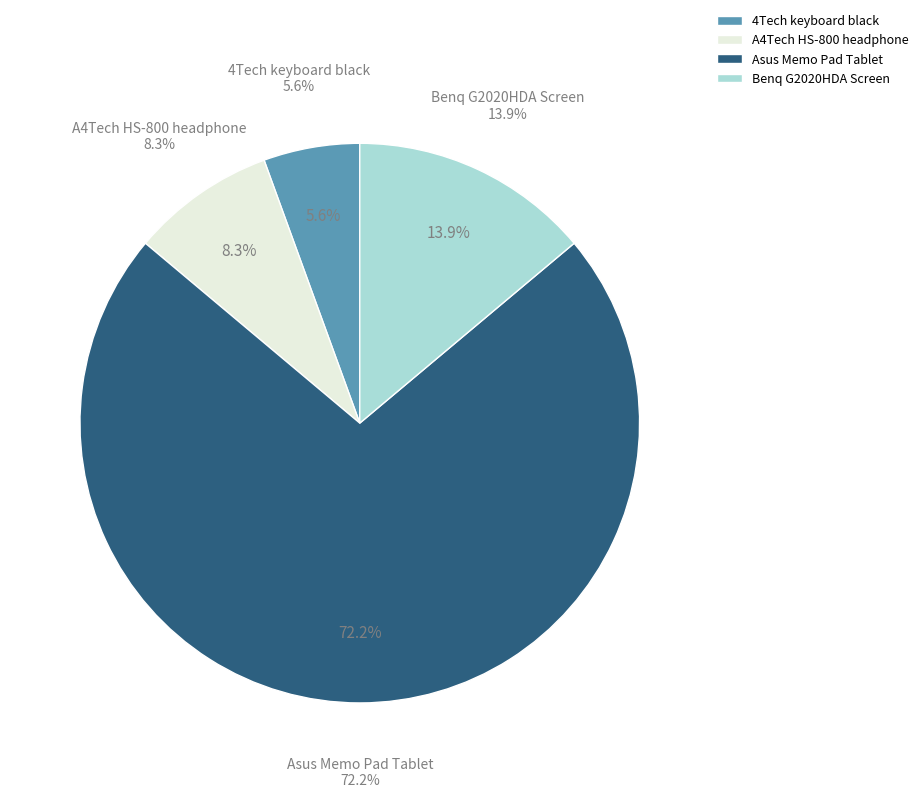

Is the sum of Benq G2020HDA Screen and A4Tech HS-800 headphone greater than half?

No